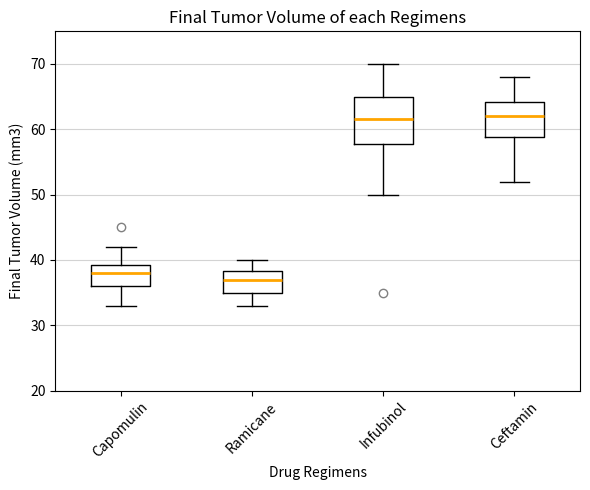

Reading left to right, read every box against the y-axis: the position of its median line, the range the box covers, and the ends of its whiskers. The values are not printed on the chart, so give them approximately, as read against the axis.

Capomulin: median 38, box 36 to 39, whiskers 33 to 42
Ramicane: median 37, box 35 to 38, whiskers 33 to 40
Infubinol: median 62, box 58 to 65, whiskers 50 to 70
Ceftamin: median 62, box 59 to 64, whiskers 52 to 68